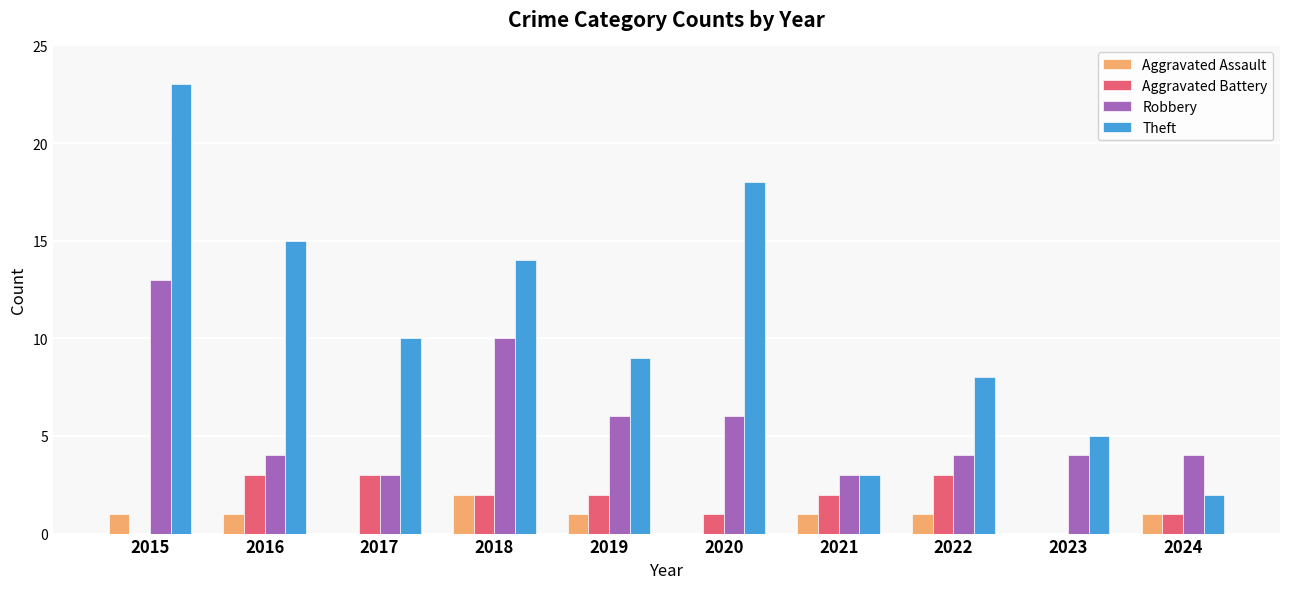

Reading right to left, transcribe all the data shown in this chart.

Aggravated Assault: 1	0	1	1	0	1	2	0	1	1
Aggravated Battery: 1	0	3	2	1	2	2	3	3	0
Robbery: 4	4	4	3	6	6	10	3	4	13
Theft: 2	5	8	3	18	9	14	10	15	23